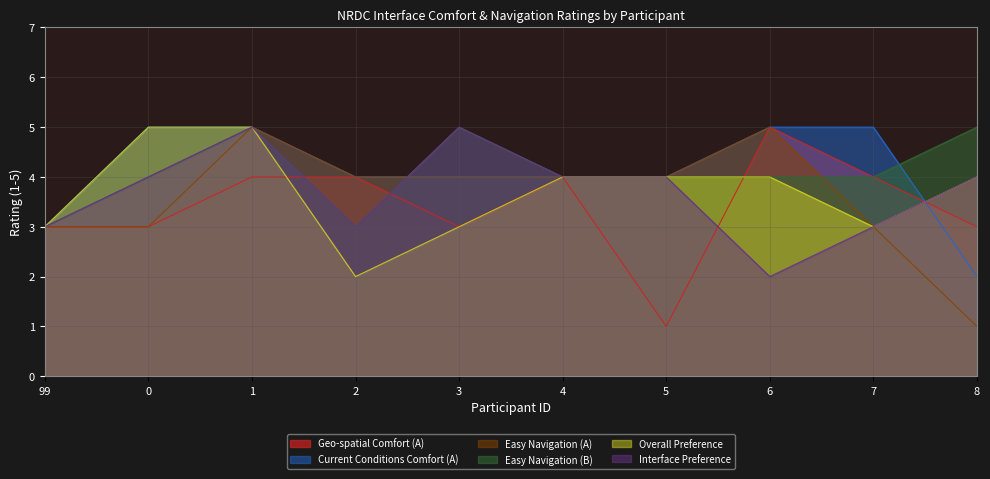

The Geo-spatial Comfort (A) series shows 4 at 1. True or false?

True